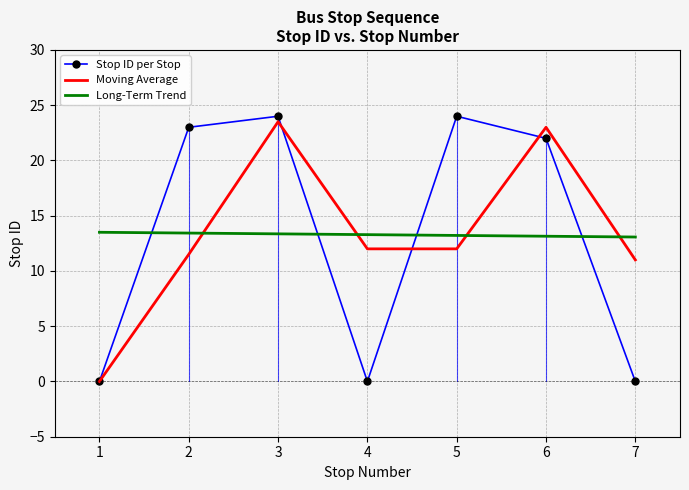

What is the highest value of the Long-Term Trend series?

13.5